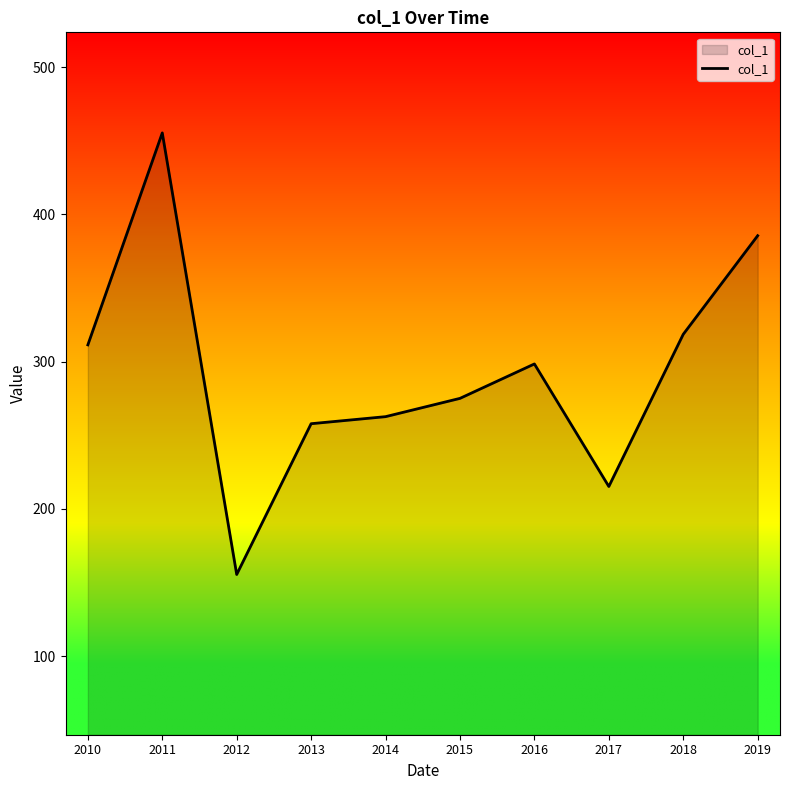

Reading left to right, list all the values displayed in this chart.

2010=311.4	2011=455.3	2012=155.4	2013=257.8	2014=262.6	2015=275.0	2016=298.4	2017=215.2	2018=318.5	2019=385.5